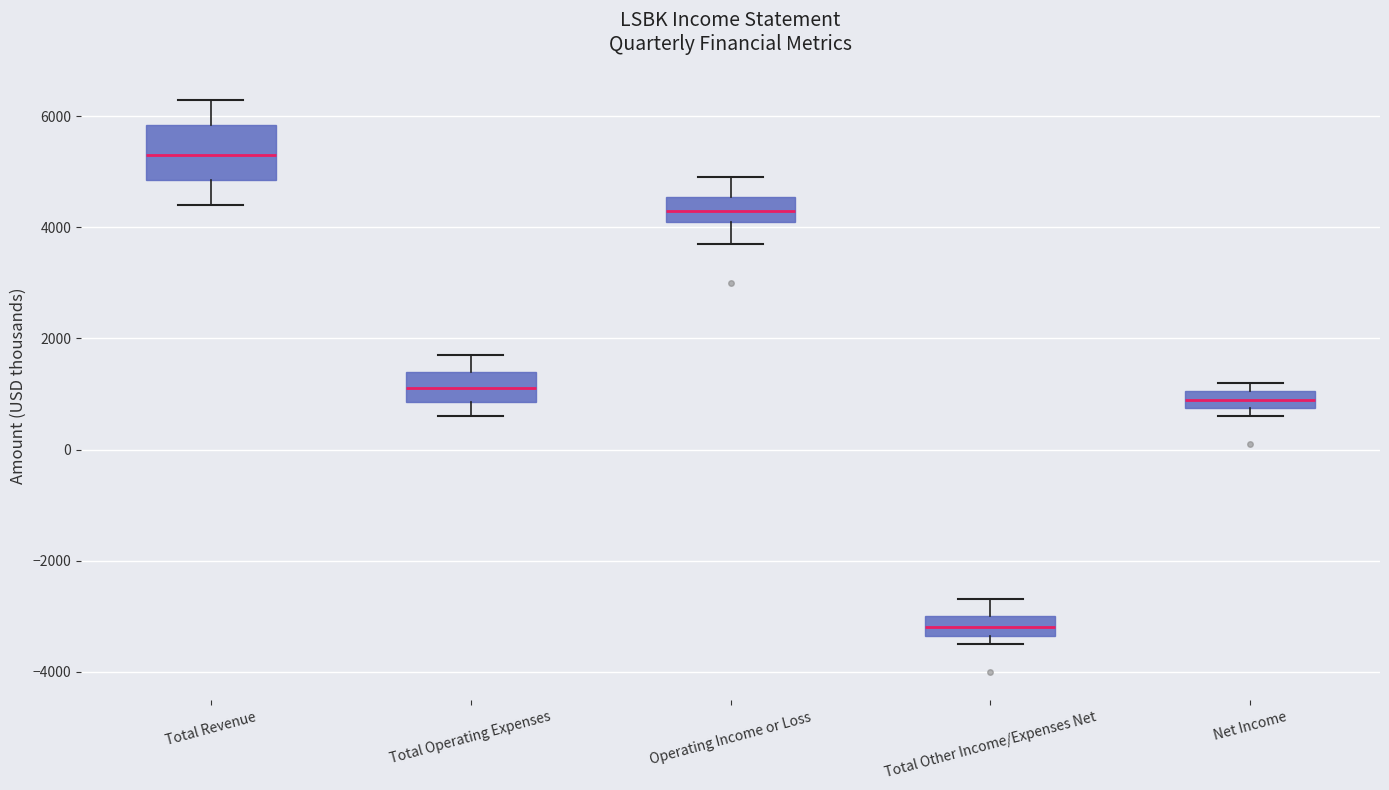

Which box's median line is the highest?

Total Revenue